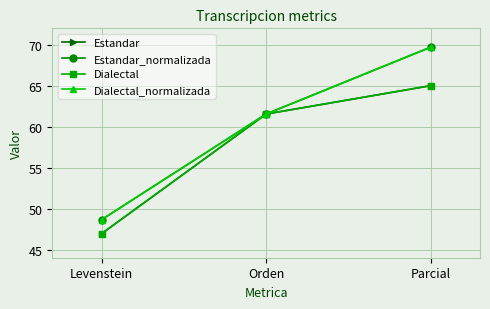

Is it true that Dialectal equals 46.9 at Levenstein?

True